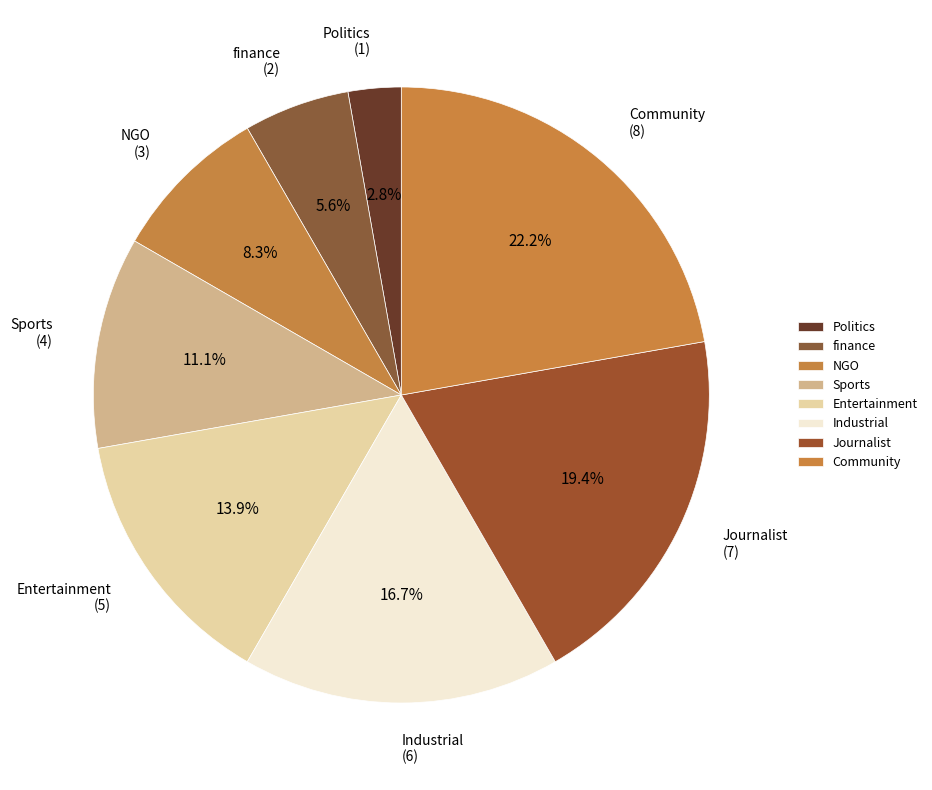

Is there a majority slice in this chart?

No